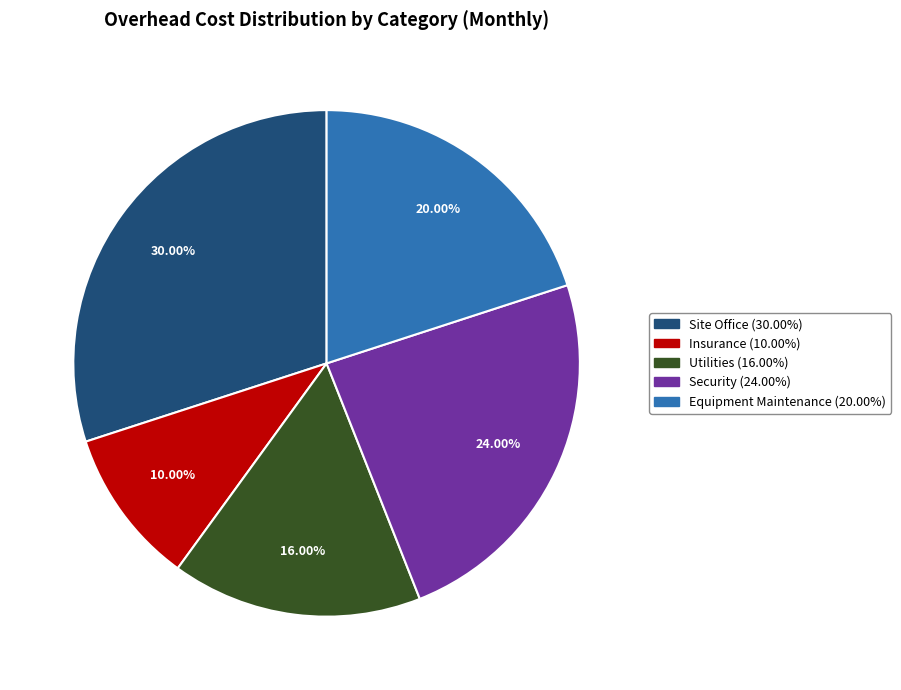

Is the sum of Site Office and Security greater than half?

Yes